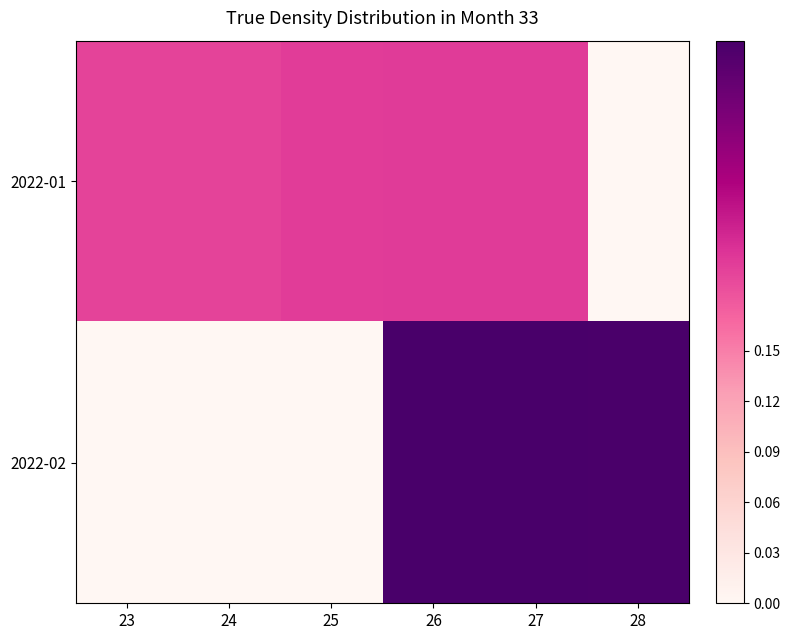

Between 24 and 27, which is larger?

27